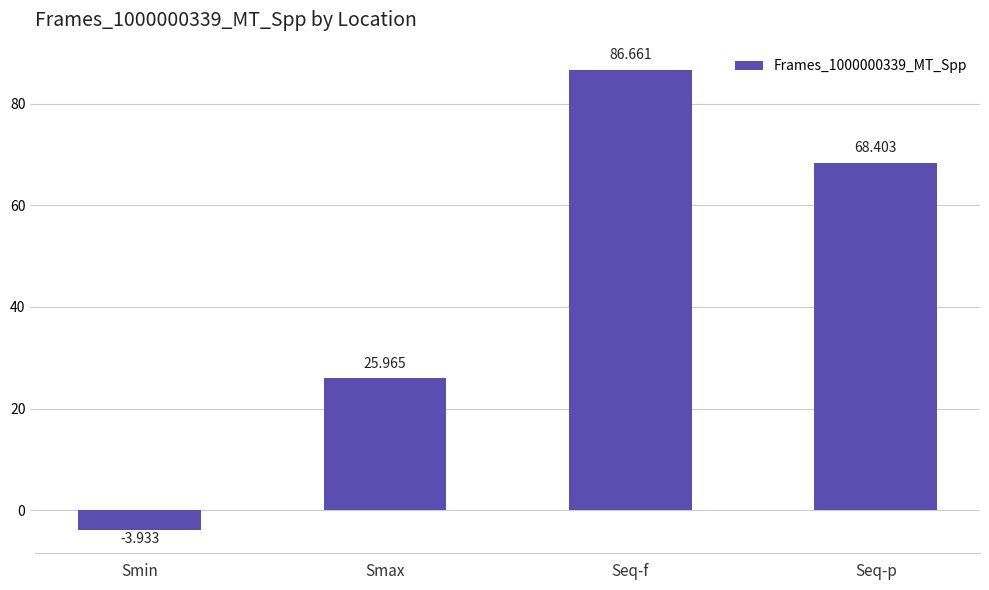

What is the label of the 1st bar from the left?

Smin